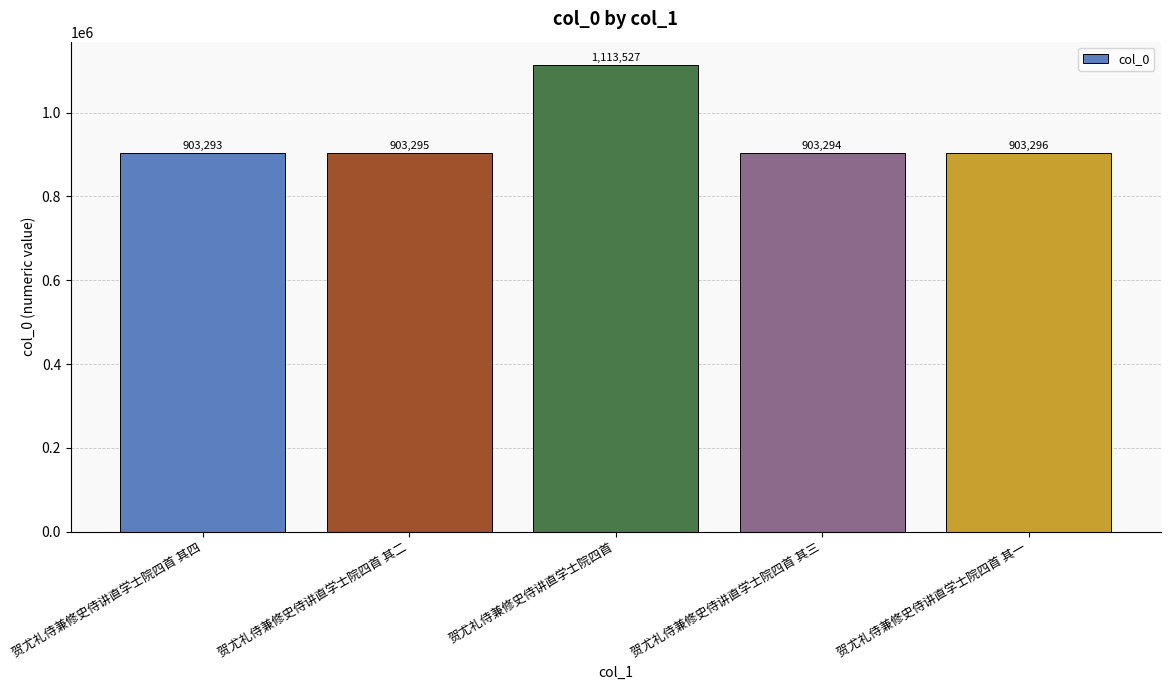

What is the value of the 2nd bar from the left?

903295